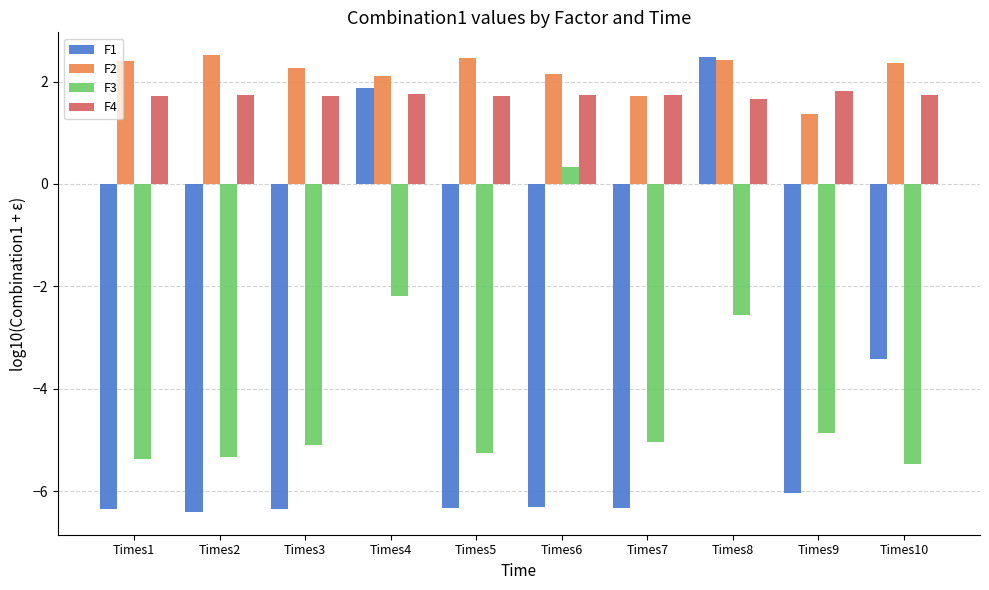

Are the bars grouped side by side (vs. stacked)?

Yes